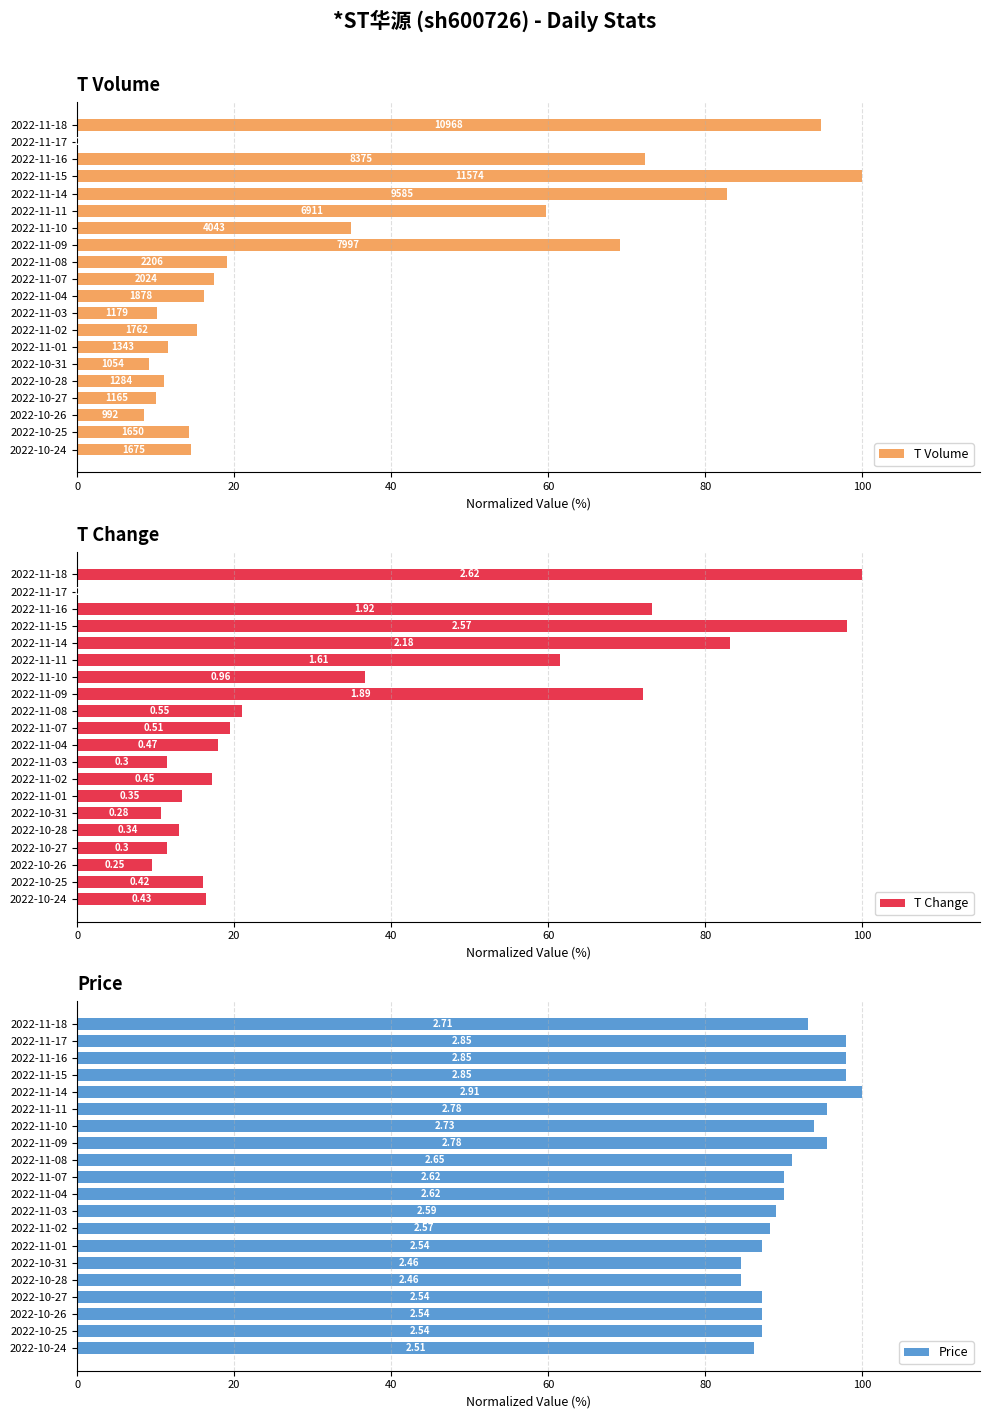

What is the maximum value for T Volume?

100.0